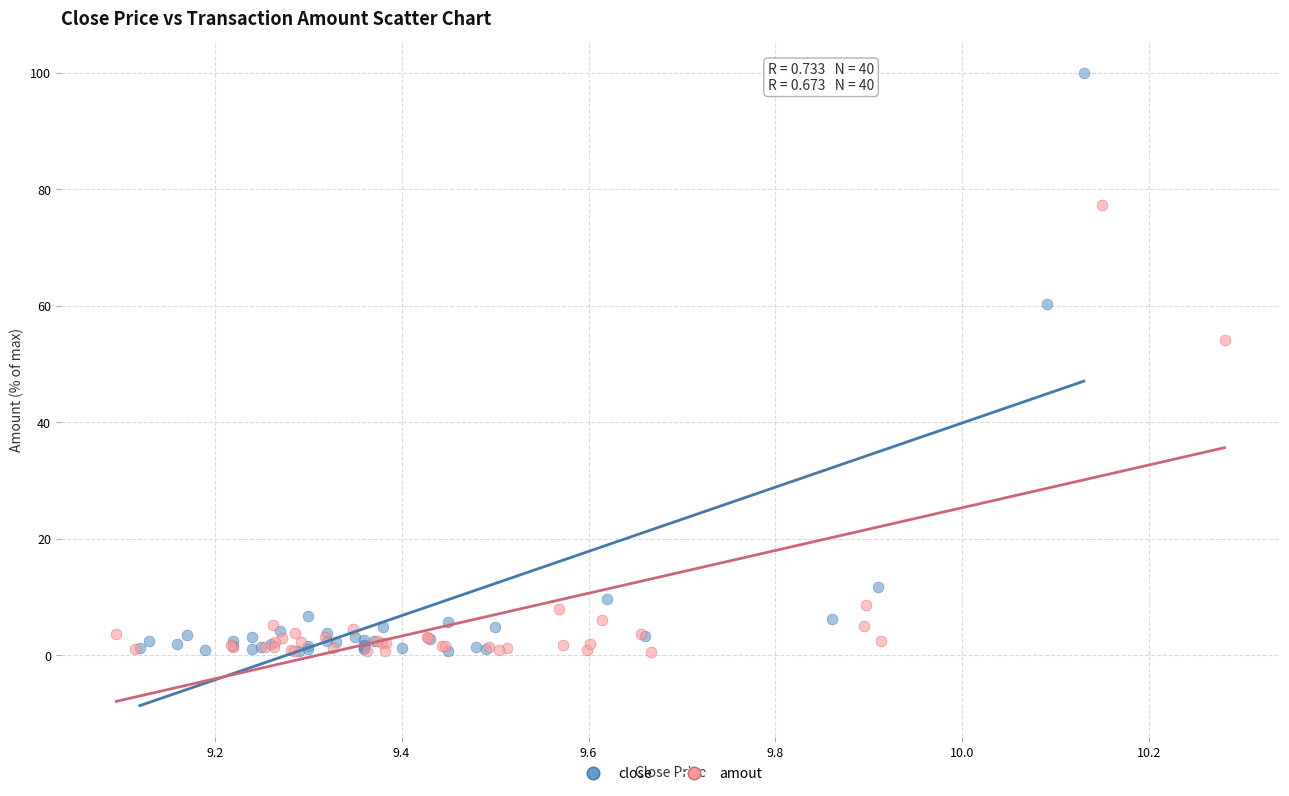

What are all the series names shown in the legend?

close, amout